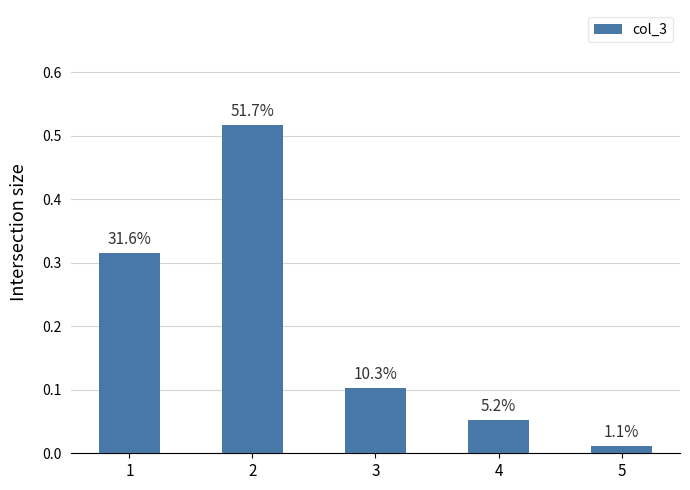

Which has a higher value, 2 or 5?

2